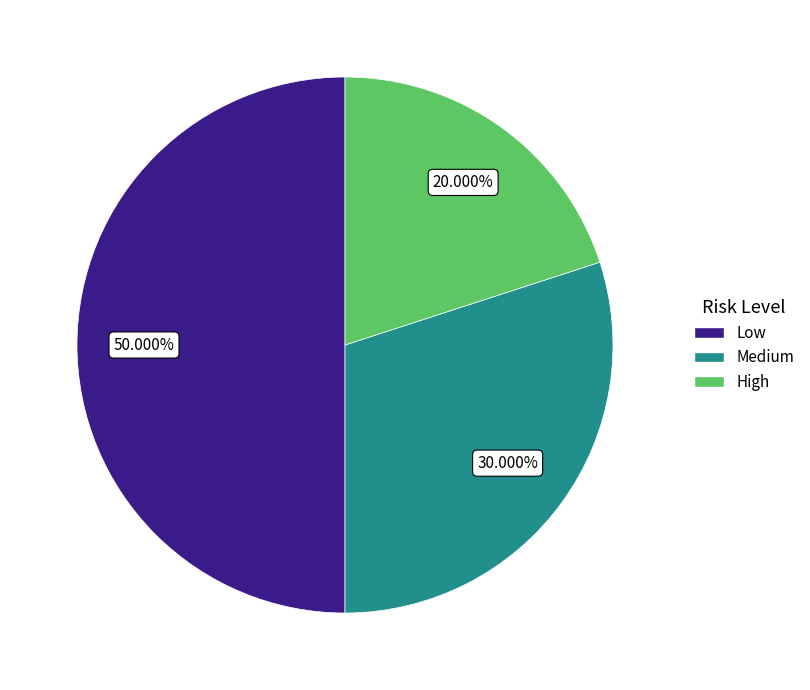

To the nearest percent, what is the difference between the High and Low slice percentages?

30%